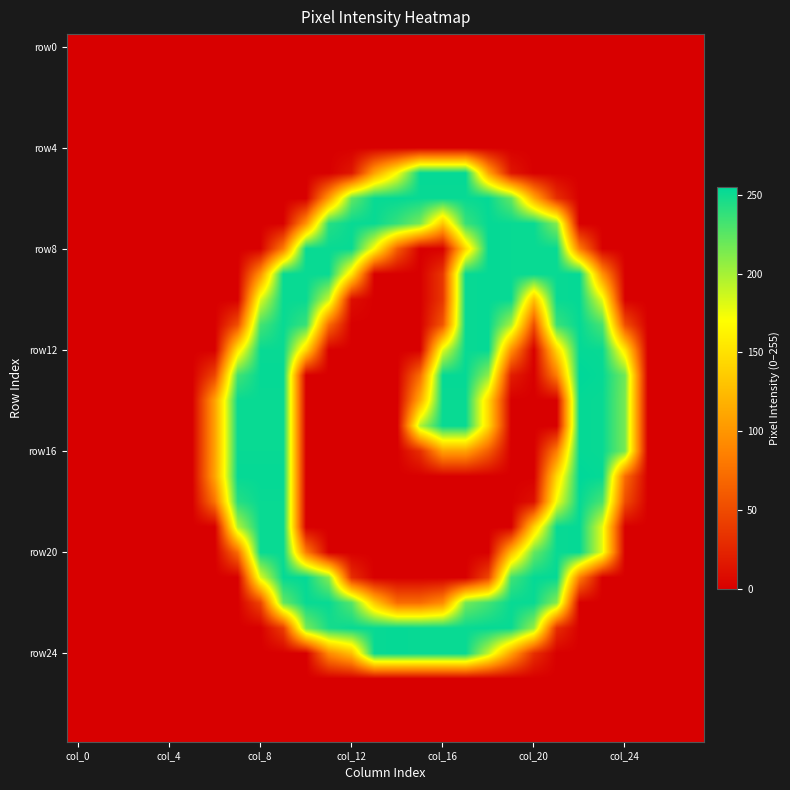

At which category is the sum across all series the highest?

9